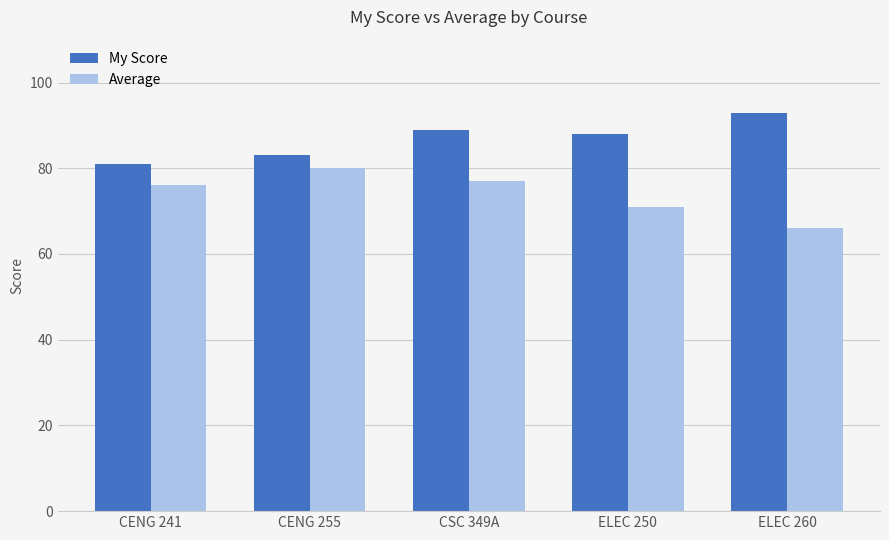

Rank the series by their maximum value, from lowest to highest.

Average, My Score